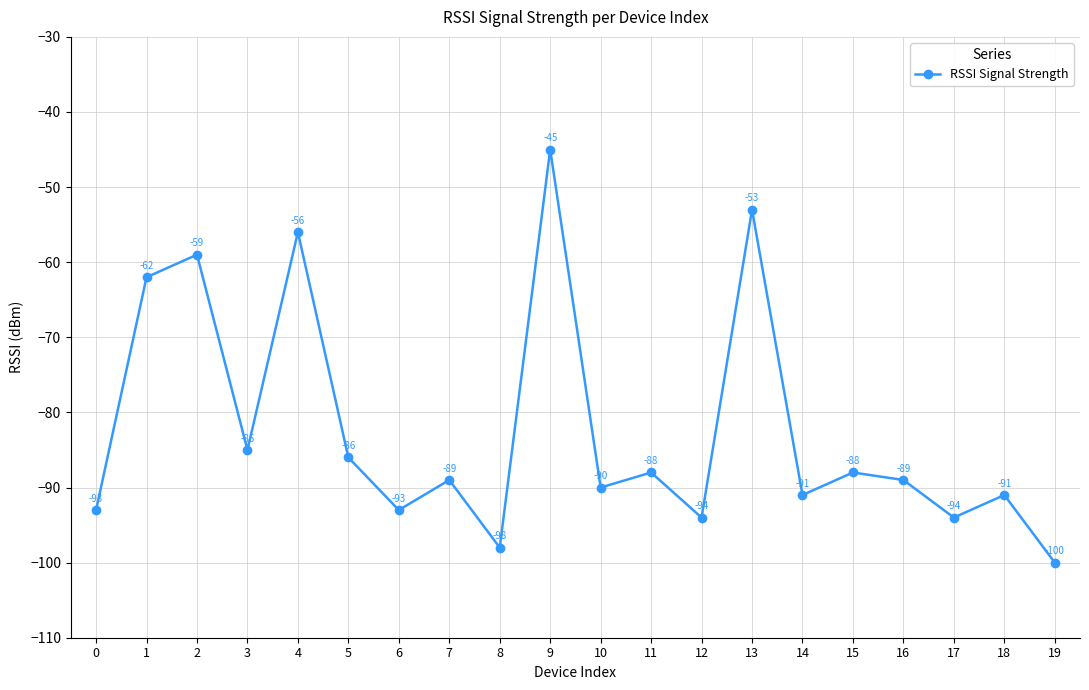

Which has a higher value, 14 or 12?

14